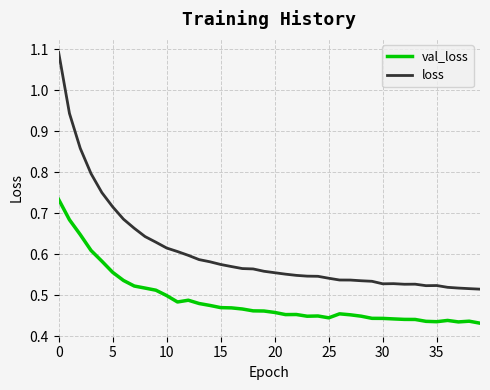

Which series has the largest range (max minus min)?

loss